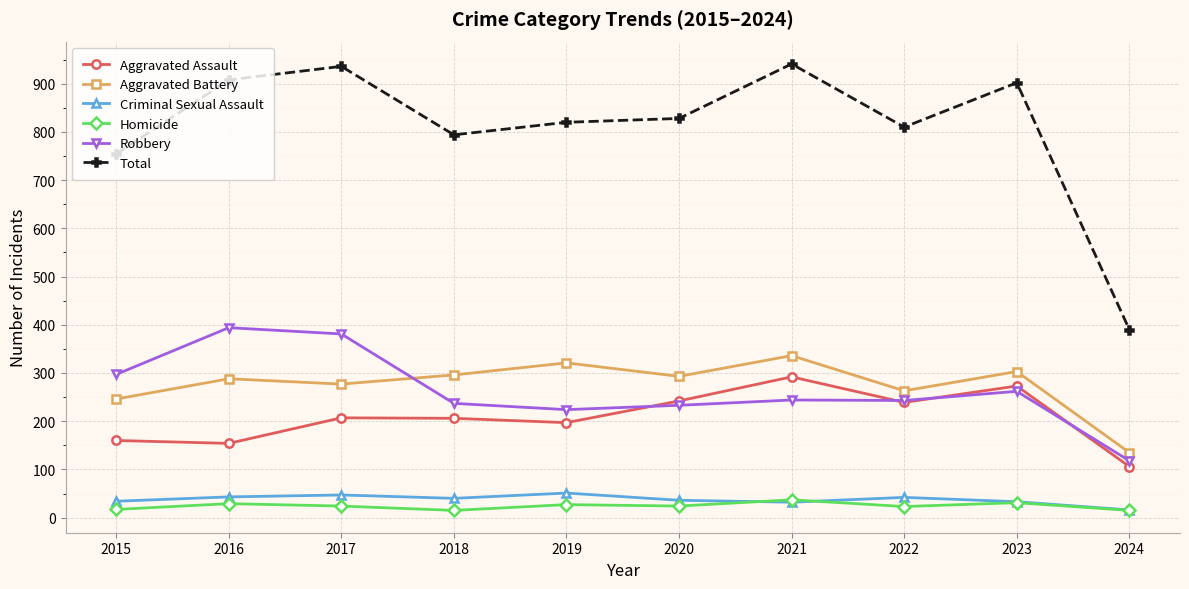

Does the chart display data point markers on the line(s)?

Yes